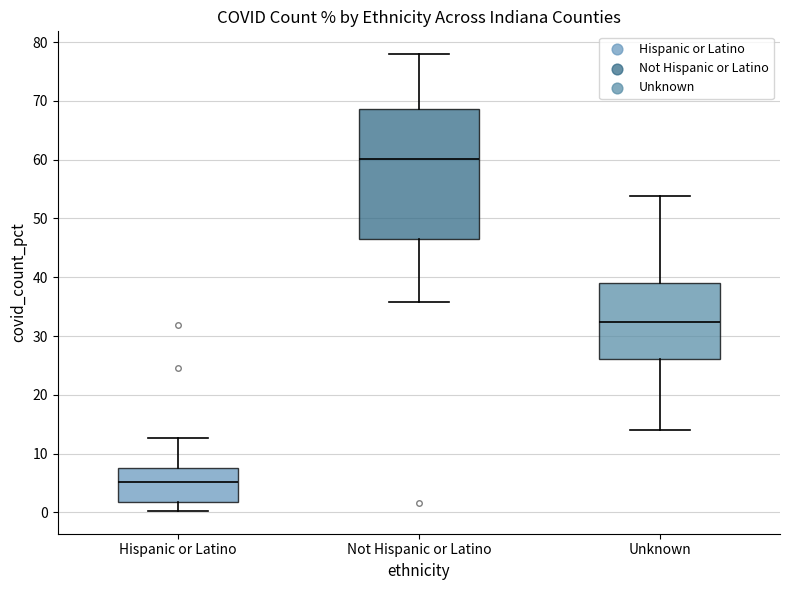

Which box is the tallest, from its lower edge to its upper edge?

Not Hispanic or Latino